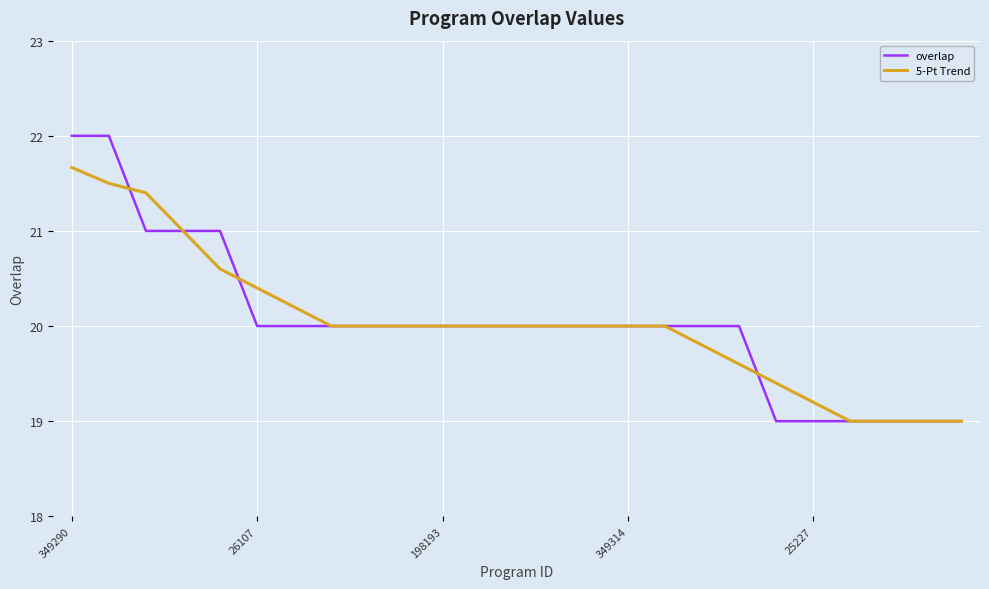

What is the highest value of the 5-Pt Trend series?

21.7